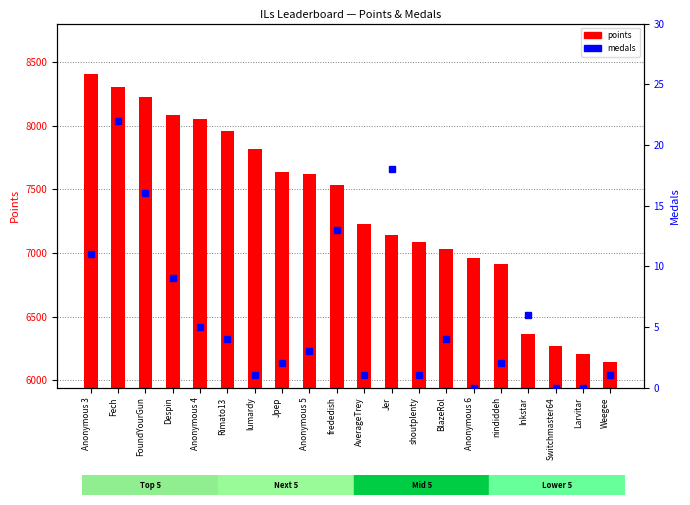

Rank the series by their average value, from lowest to highest.

medals, points